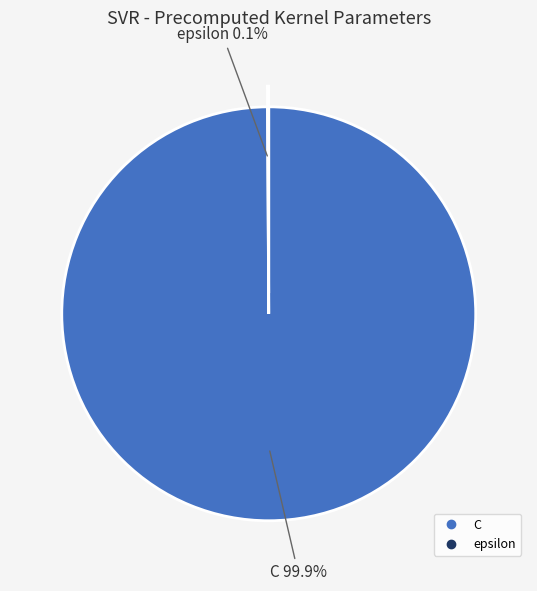

Which slice is the largest?

C